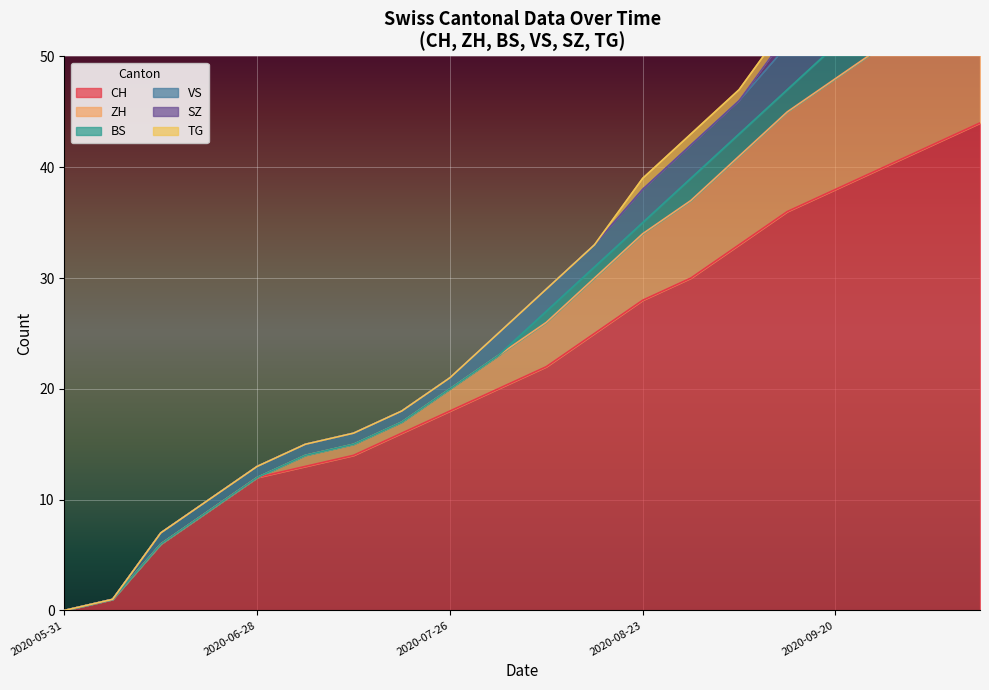

Where does the CH series first go above 22?

2020-08-16